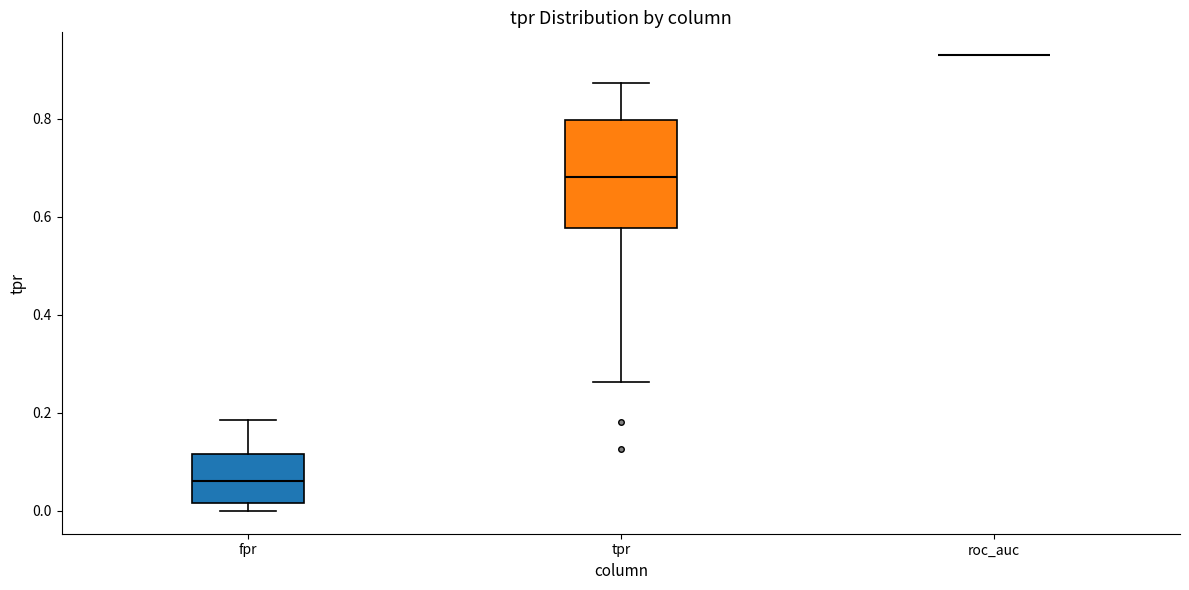

Where is the lower edge of the box for tpr on the y-axis? The values are not printed on the chart, so give them approximately, as read against the axis.

0.58